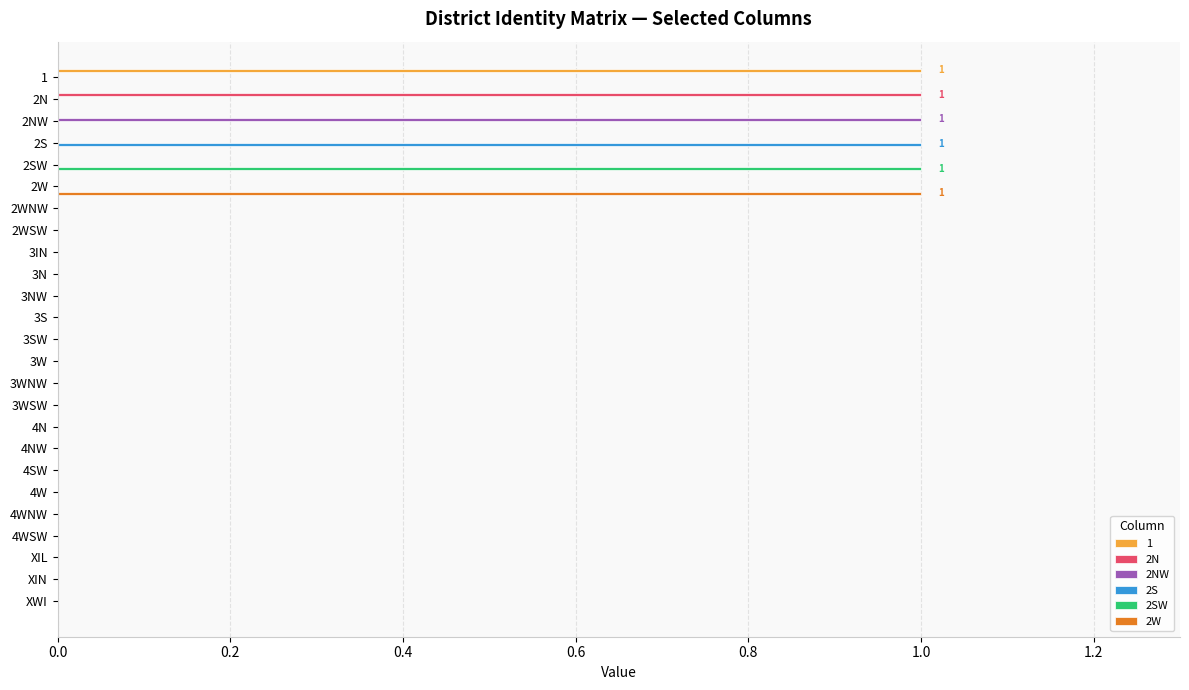

Which category has the highest value in the 2S series?

2S